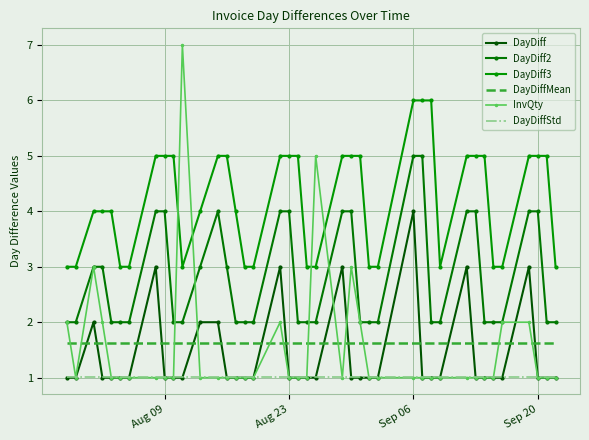

True or false: DayDiff2 and DayDiffMean cross at least once.

False